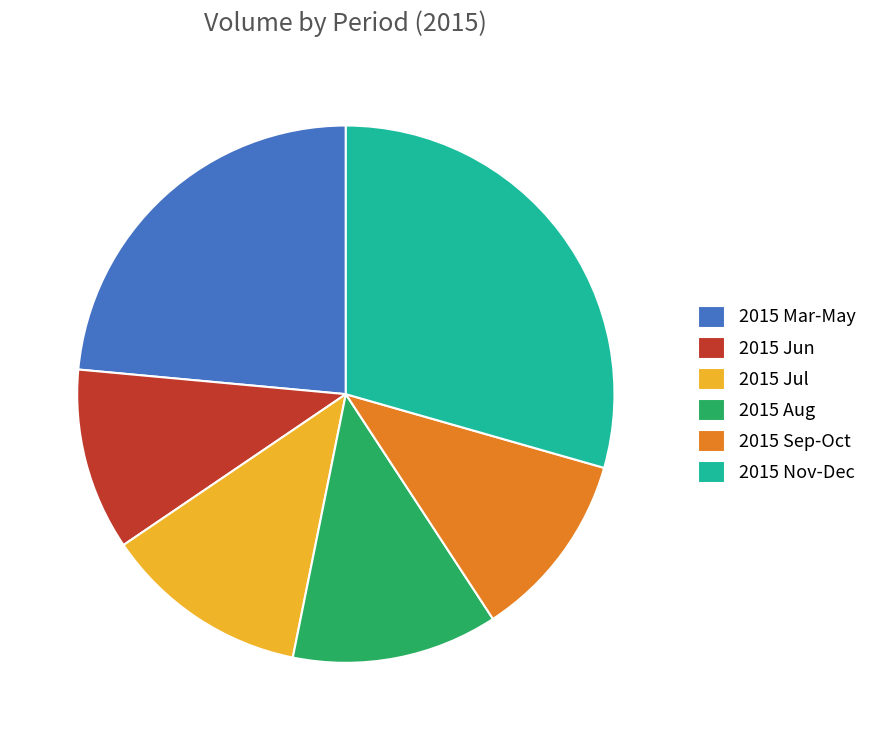

Which slice is the largest?

2015 Nov-Dec